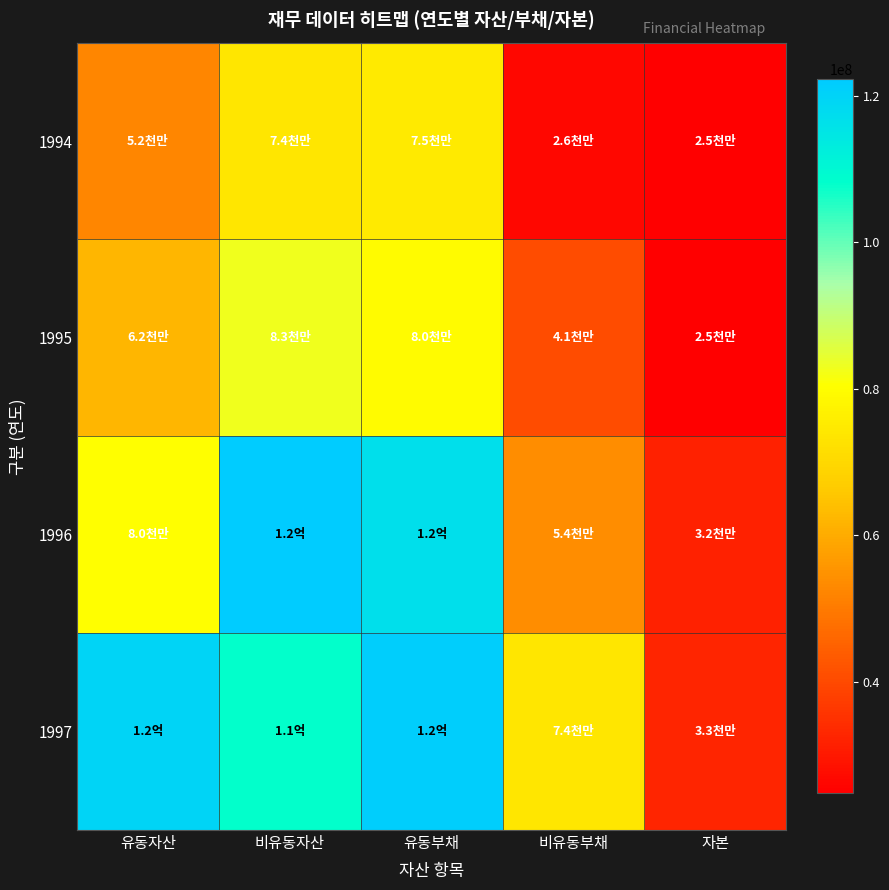

Between 유동자산 and 유동부채, which is larger?

유동부채